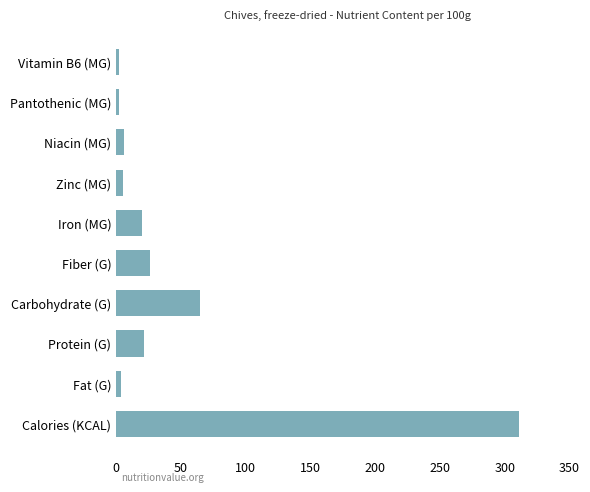

What is the difference between the maximum and minimum values?

309.0